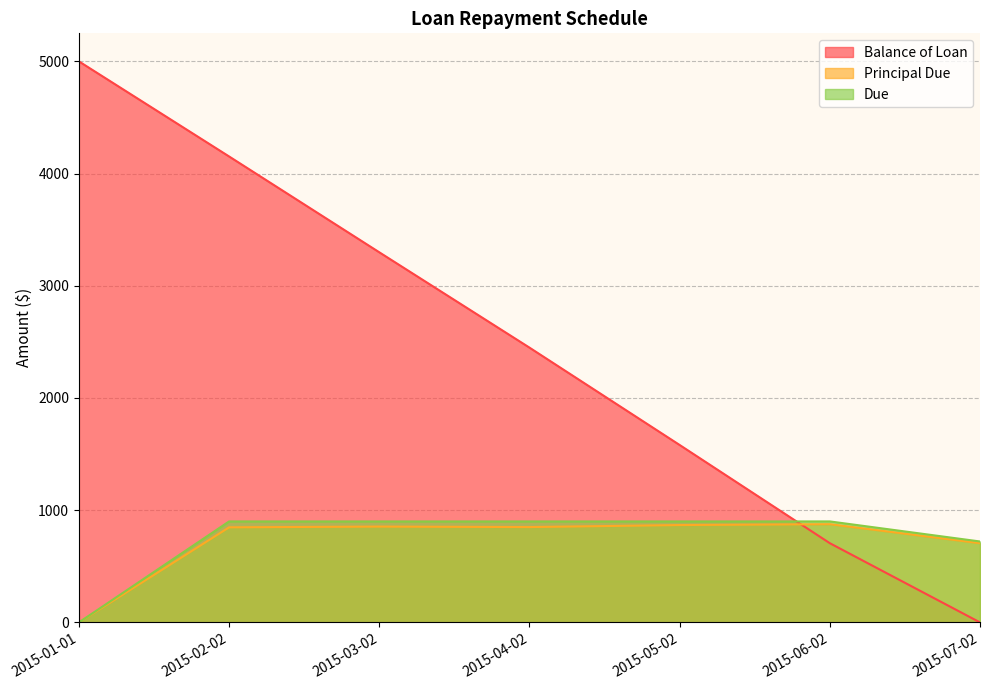

At 2015-03-02, list the series in order from largest to smallest.

Balance of Loan, Due, Principal Due